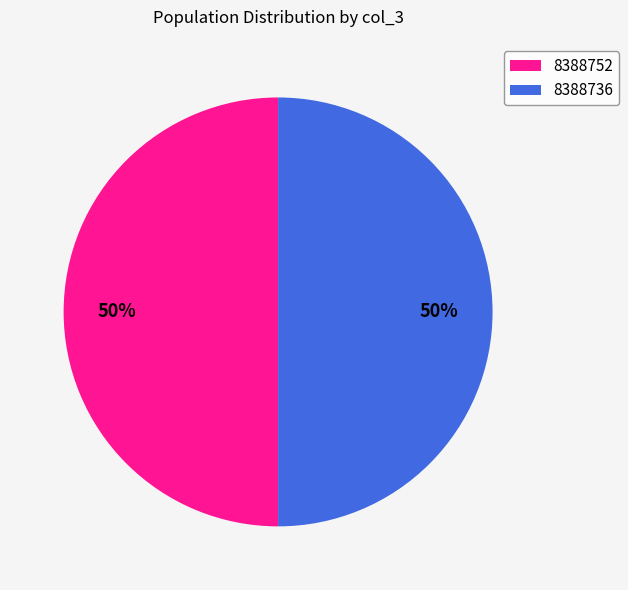

How many segments does this pie chart have?

2